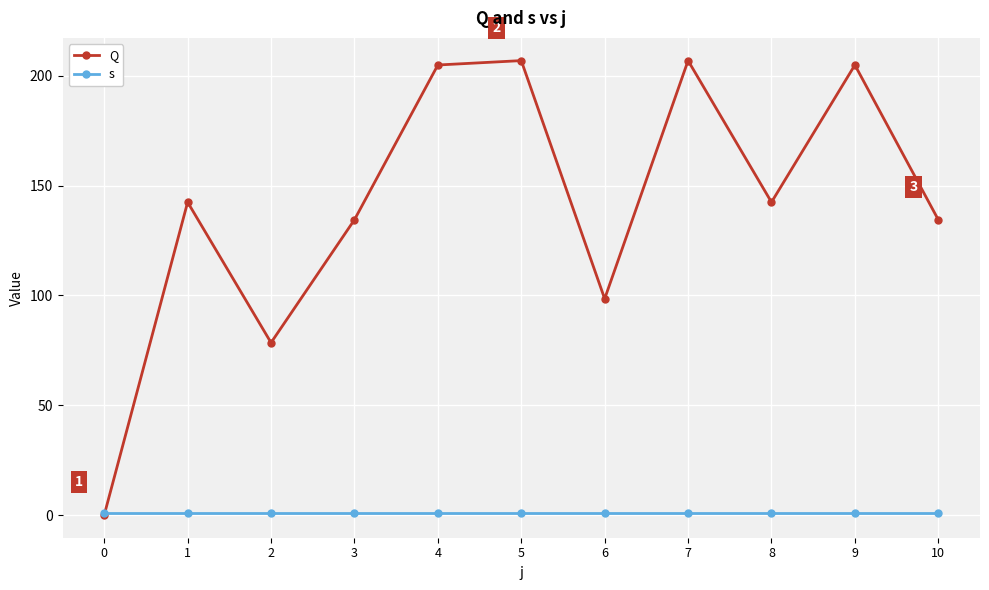

Does the chart have visible grid lines?

Yes